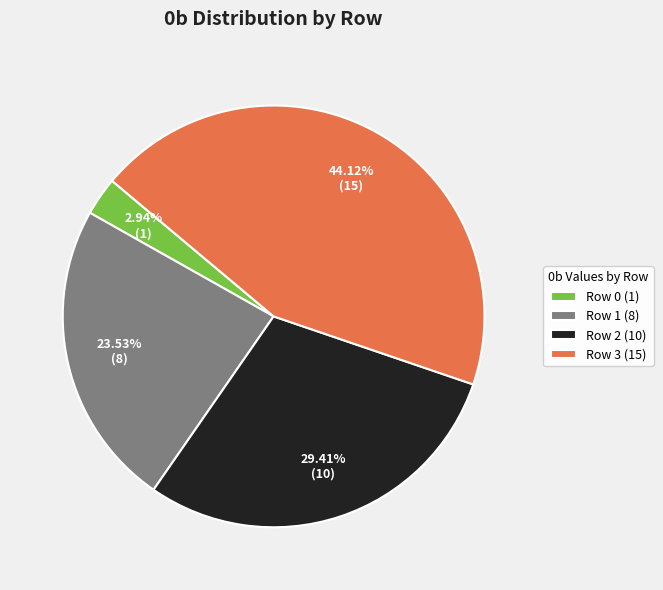

True or false: Row 0 accounts for 3% of the total.

True